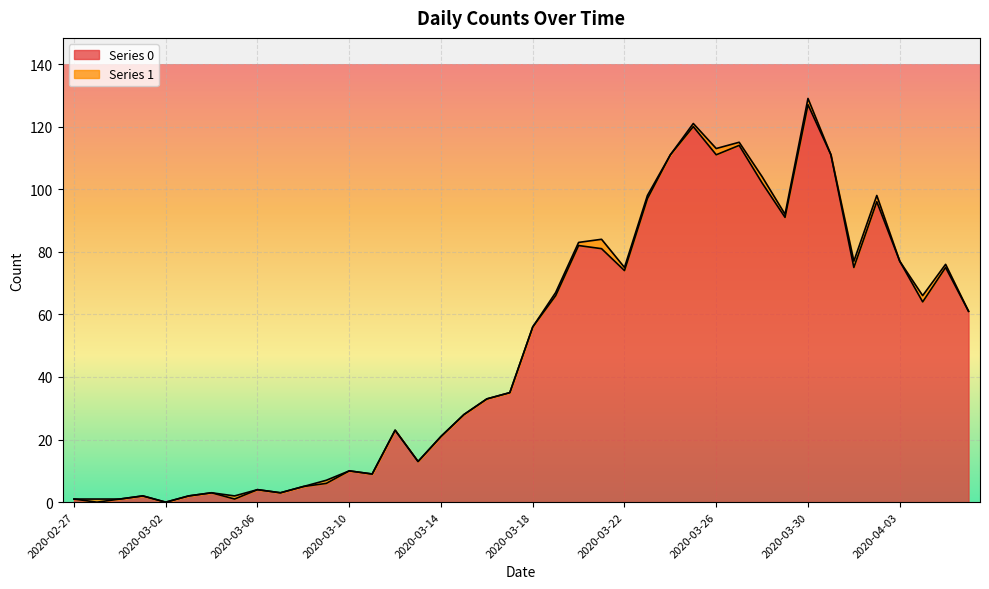

List the labels in order of value, smallest first.

2020-02-28, 2020-03-02, 2020-02-27, 2020-02-29, 2020-03-05, 2020-03-01, 2020-03-03, 2020-03-04, 2020-03-07, 2020-03-06, 2020-03-08, 2020-03-09, 2020-03-11, 2020-03-10, 2020-03-13, 2020-03-14, 2020-03-12, 2020-03-15, 2020-03-16, 2020-03-17, 2020-03-18, 2020-04-06, 2020-04-04, 2020-03-19, 2020-03-22, 2020-04-01, 2020-04-05, 2020-04-03, 2020-03-21, 2020-03-20, 2020-03-29, 2020-04-02, 2020-03-23, 2020-03-28, 2020-03-24, 2020-03-26, 2020-03-31, 2020-03-27, 2020-03-25, 2020-03-30